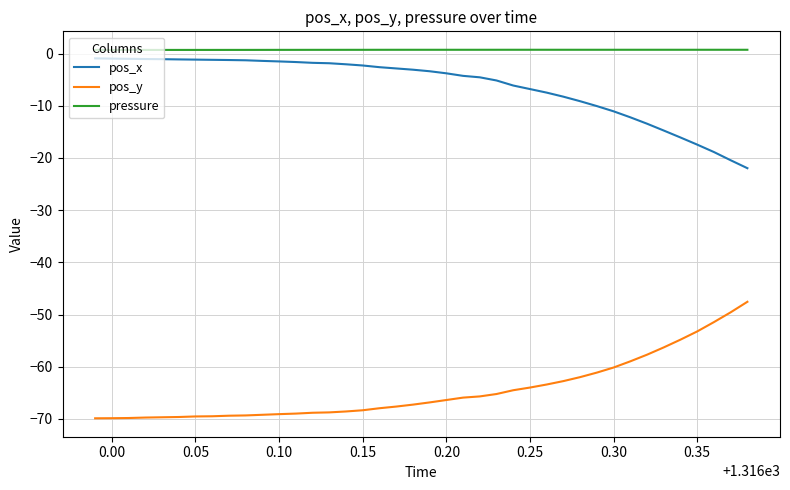

Which series has the largest total across all categories?

pressure